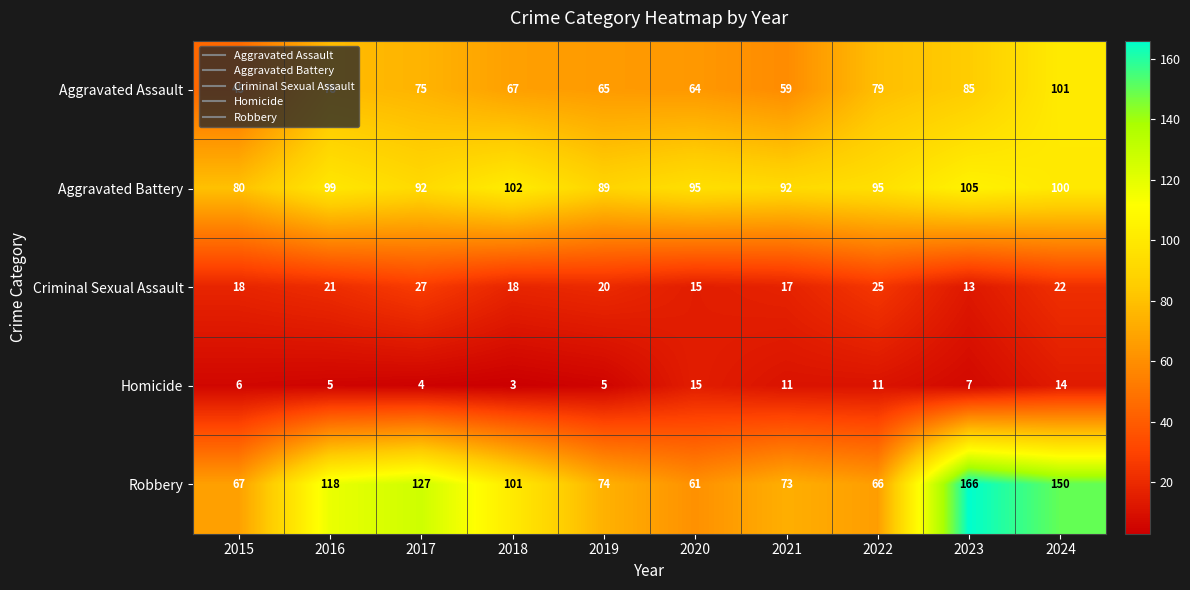

Rank the categories by Aggravated Assault value from highest to lowest.

2024, 2023, 2022, 2016, 2017, 2018, 2019, 2020, 2021, 2015